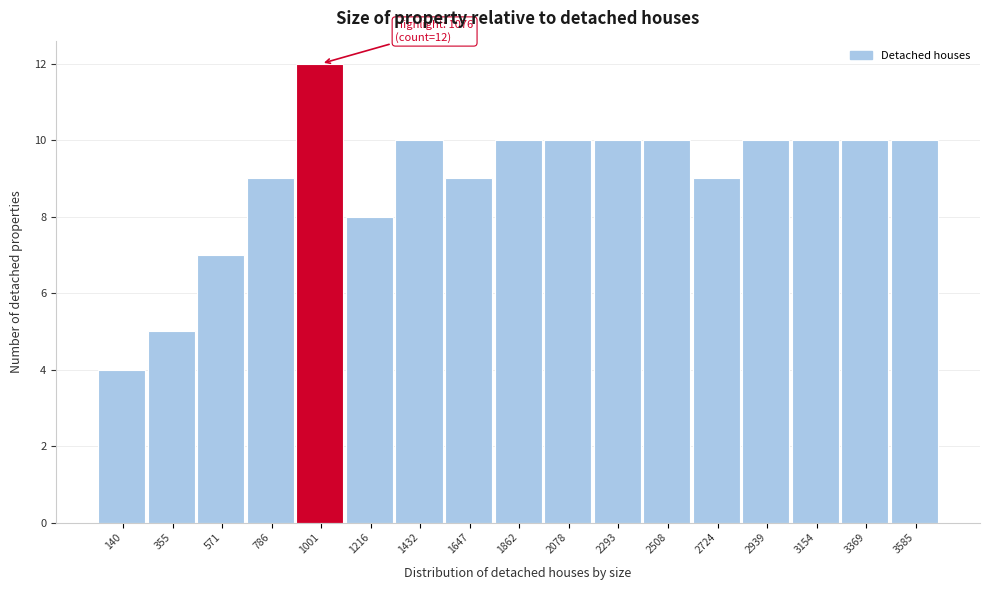

Reading left to right, list all the values displayed in this chart.

4	5	7	9	12	8	10	9	10	10	10	10	9	10	10	10	10